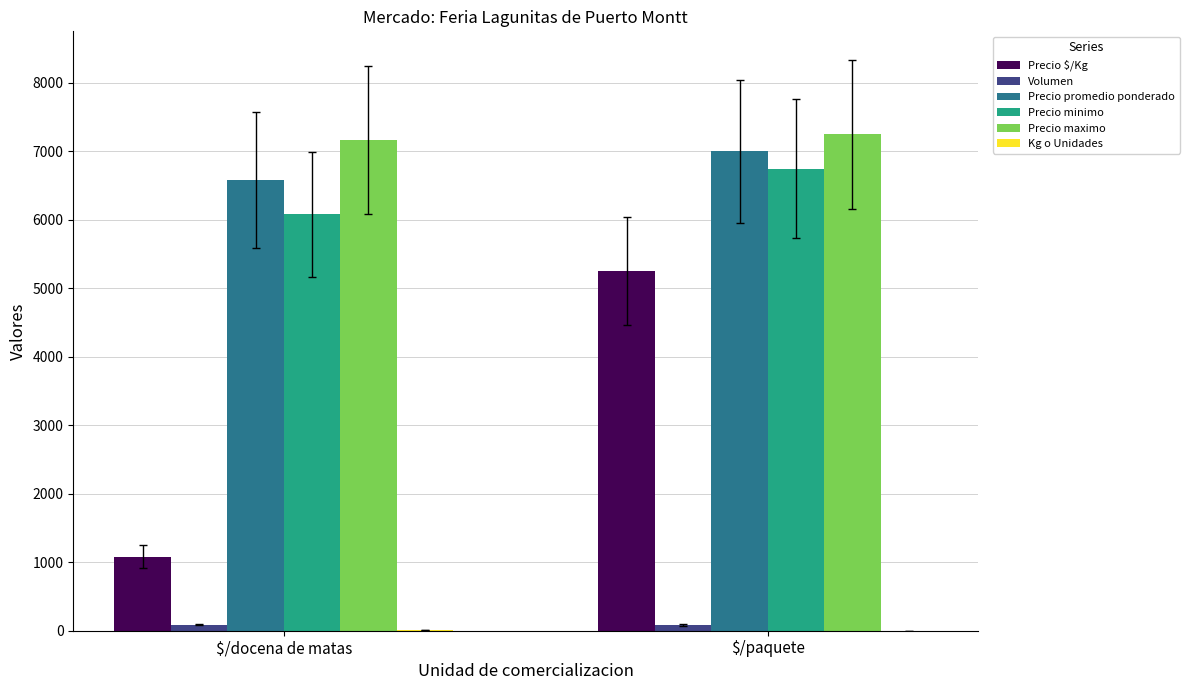

What is the maximum value for Precio minimo?

6750